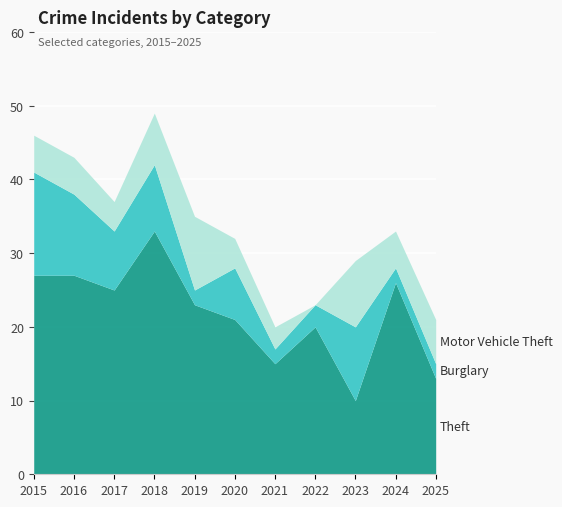

What is the value of the Theft point at the 5th from the left?

23